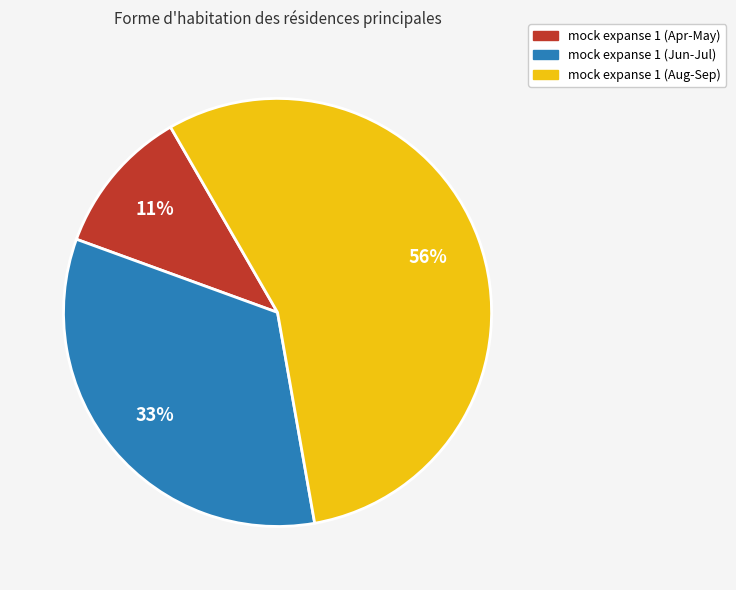

Do mock expanse 1 (Apr-May) and mock expanse 1 (Jun-Jul) together represent more than half of the pie?

No